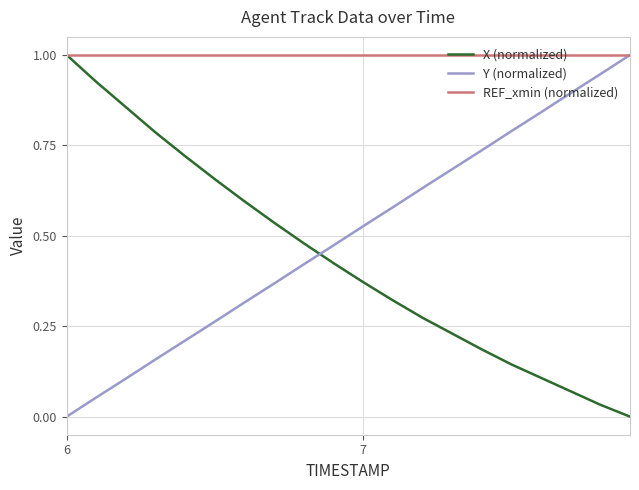

What is the maximum value shown in the chart?

1.0